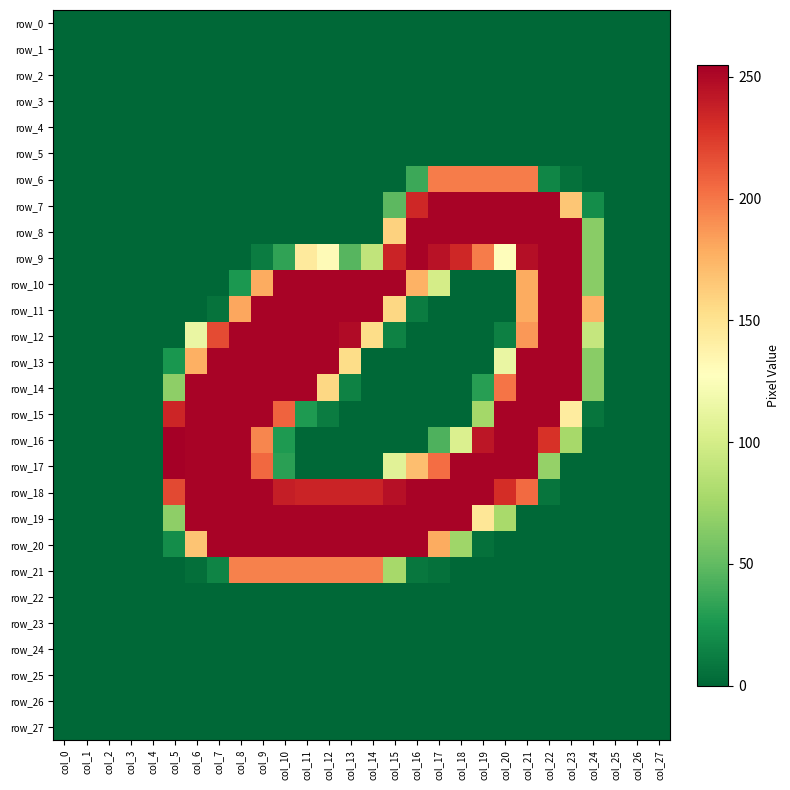

Reading left to right, transcribe all the data shown in this chart.

row_0: col_0=0	col_1=0	col_2=0	col_3=0	col_4=0	col_5=0	col_6=0	col_7=0	col_8=0	col_9=0	col_10=0	col_11=0	col_12=0	col_13=0	col_14=0	col_15=0	col_16=0	col_17=0	col_18=0	col_19=0	col_20=0	col_21=0	col_22=0	col_23=0	col_24=0	col_25=0	col_26=0	col_27=0
row_1: col_0=0	col_1=0	col_2=0	col_3=0	col_4=0	col_5=0	col_6=0	col_7=0	col_8=0	col_9=0	col_10=0	col_11=0	col_12=0	col_13=0	col_14=0	col_15=0	col_16=0	col_17=0	col_18=0	col_19=0	col_20=0	col_21=0	col_22=0	col_23=0	col_24=0	col_25=0	col_26=0	col_27=0
row_2: col_0=0	col_1=0	col_2=0	col_3=0	col_4=0	col_5=0	col_6=0	col_7=0	col_8=0	col_9=0	col_10=0	col_11=0	col_12=0	col_13=0	col_14=0	col_15=0	col_16=0	col_17=0	col_18=0	col_19=0	col_20=0	col_21=0	col_22=0	col_23=0	col_24=0	col_25=0	col_26=0	col_27=0
row_3: col_0=0	col_1=0	col_2=0	col_3=0	col_4=0	col_5=0	col_6=0	col_7=0	col_8=0	col_9=0	col_10=0	col_11=0	col_12=0	col_13=0	col_14=0	col_15=0	col_16=0	col_17=0	col_18=0	col_19=0	col_20=0	col_21=0	col_22=0	col_23=0	col_24=0	col_25=0	col_26=0	col_27=0
row_4: col_0=0	col_1=0	col_2=0	col_3=0	col_4=0	col_5=0	col_6=0	col_7=0	col_8=0	col_9=0	col_10=0	col_11=0	col_12=0	col_13=0	col_14=0	col_15=0	col_16=0	col_17=0	col_18=0	col_19=0	col_20=0	col_21=0	col_22=0	col_23=0	col_24=0	col_25=0	col_26=0	col_27=0
row_5: col_0=0	col_1=0	col_2=0	col_3=0	col_4=0	col_5=0	col_6=0	col_7=0	col_8=0	col_9=0	col_10=0	col_11=0	col_12=0	col_13=0	col_14=0	col_15=0	col_16=0	col_17=0	col_18=0	col_19=0	col_20=0	col_21=0	col_22=0	col_23=0	col_24=0	col_25=0	col_26=0	col_27=0
row_6: col_0=0	col_1=0	col_2=0	col_3=0	col_4=0	col_5=0	col_6=0	col_7=0	col_8=0	col_9=0	col_10=0	col_11=0	col_12=0	col_13=0	col_14=0	col_15=0	col_16=37	col_17=198	col_18=198	col_19=198	col_20=198	col_21=198	col_22=16	col_23=5	col_24=0	col_25=0	col_26=0	col_27=0
row_7: col_0=0	col_1=0	col_2=0	col_3=0	col_4=0	col_5=0	col_6=0	col_7=0	col_8=0	col_9=0	col_10=0	col_11=0	col_12=0	col_13=0	col_14=0	col_15=48	col_16=234	col_17=253	col_18=253	col_19=253	col_20=253	col_21=253	col_22=253	col_23=166	col_24=20	col_25=0	col_26=0	col_27=0
row_8: col_0=0	col_1=0	col_2=0	col_3=0	col_4=0	col_5=0	col_6=0	col_7=0	col_8=0	col_9=0	col_10=0	col_11=0	col_12=0	col_13=0	col_14=0	col_15=160	col_16=253	col_17=253	col_18=253	col_19=253	col_20=253	col_21=253	col_22=253	col_23=253	col_24=65	col_25=0	col_26=0	col_27=0
row_9: col_0=0	col_1=0	col_2=0	col_3=0	col_4=0	col_5=0	col_6=0	col_7=0	col_8=0	col_9=11	col_10=33	col_11=144	col_12=131	col_13=46	col_14=90	col_15=236	col_16=253	col_17=245	col_18=234	col_19=198	col_20=129	col_21=247	col_22=253	col_23=253	col_24=65	col_25=0	col_26=0	col_27=0
row_10: col_0=0	col_1=0	col_2=0	col_3=0	col_4=0	col_5=0	col_6=0	col_7=0	col_8=26	col_9=179	col_10=253	col_11=253	col_12=253	col_13=253	col_14=253	col_15=253	col_16=176	col_17=100	col_18=0	col_19=0	col_20=0	col_21=179	col_22=253	col_23=253	col_24=65	col_25=0	col_26=0	col_27=0
row_11: col_0=0	col_1=0	col_2=0	col_3=0	col_4=0	col_5=0	col_6=0	col_7=6	col_8=181	col_9=253	col_10=253	col_11=253	col_12=253	col_13=253	col_14=253	col_15=157	col_16=11	col_17=0	col_18=0	col_19=0	col_20=0	col_21=179	col_22=253	col_23=253	col_24=176	col_25=0	col_26=0	col_27=0
row_12: col_0=0	col_1=0	col_2=0	col_3=0	col_4=0	col_5=0	col_6=114	col_7=218	col_8=253	col_9=253	col_10=253	col_11=253	col_12=253	col_13=249	col_14=154	col_15=14	col_16=0	col_17=0	col_18=0	col_19=0	col_20=13	col_21=187	col_22=253	col_23=253	col_24=92	col_25=0	col_26=0	col_27=0
row_13: col_0=0	col_1=0	col_2=0	col_3=0	col_4=0	col_5=25	col_6=177	col_7=253	col_8=253	col_9=253	col_10=253	col_11=253	col_12=253	col_13=154	col_14=0	col_15=0	col_16=0	col_17=0	col_18=0	col_19=0	col_20=114	col_21=253	col_22=253	col_23=253	col_24=65	col_25=0	col_26=0	col_27=0
row_14: col_0=0	col_1=0	col_2=0	col_3=0	col_4=0	col_5=67	col_6=253	col_7=253	col_8=253	col_9=253	col_10=253	col_11=253	col_12=157	col_13=14	col_14=0	col_15=0	col_16=0	col_17=0	col_18=0	col_19=30	col_20=201	col_21=253	col_22=253	col_23=253	col_24=65	col_25=0	col_26=0	col_27=0
row_15: col_0=0	col_1=0	col_2=0	col_3=0	col_4=0	col_5=235	col_6=253	col_7=253	col_8=253	col_9=253	col_10=208	col_11=27	col_12=11	col_13=0	col_14=0	col_15=0	col_16=0	col_17=0	col_18=0	col_19=76	col_20=253	col_21=253	col_22=253	col_23=143	col_24=7	col_25=0	col_26=0	col_27=0
row_16: col_0=0	col_1=0	col_2=0	col_3=0	col_4=0	col_5=255	col_6=253	col_7=253	col_8=253	col_9=194	col_10=27	col_11=0	col_12=0	col_13=0	col_14=0	col_15=0	col_16=0	col_17=43	col_18=104	col_19=243	col_20=253	col_21=253	col_22=229	col_23=77	col_24=0	col_25=0	col_26=0	col_27=0
row_17: col_0=0	col_1=0	col_2=0	col_3=0	col_4=0	col_5=255	col_6=253	col_7=253	col_8=253	col_9=206	col_10=31	col_11=0	col_12=0	col_13=0	col_14=0	col_15=108	col_16=170	col_17=204	col_18=253	col_19=253	col_20=253	col_21=253	col_22=70	col_23=0	col_24=0	col_25=0	col_26=0	col_27=0
row_18: col_0=0	col_1=0	col_2=0	col_3=0	col_4=0	col_5=219	col_6=253	col_7=253	col_8=253	col_9=253	col_10=239	col_11=236	col_12=236	col_13=236	col_14=236	col_15=246	col_16=253	col_17=253	col_18=253	col_19=253	col_20=231	col_21=205	col_22=7	col_23=0	col_24=0	col_25=0	col_26=0	col_27=0
row_19: col_0=0	col_1=0	col_2=0	col_3=0	col_4=0	col_5=67	col_6=253	col_7=253	col_8=253	col_9=253	col_10=253	col_11=253	col_12=253	col_13=253	col_14=253	col_15=253	col_16=253	col_17=253	col_18=253	col_19=147	col_20=78	col_21=0	col_22=0	col_23=0	col_24=0	col_25=0	col_26=0	col_27=0
row_20: col_0=0	col_1=0	col_2=0	col_3=0	col_4=0	col_5=20	col_6=167	col_7=253	col_8=253	col_9=253	col_10=253	col_11=253	col_12=253	col_13=253	col_14=253	col_15=253	col_16=253	col_17=179	col_18=74	col_19=5	col_20=0	col_21=0	col_22=0	col_23=0	col_24=0	col_25=0	col_26=0	col_27=0
row_21: col_0=0	col_1=0	col_2=0	col_3=0	col_4=0	col_5=0	col_6=4	col_7=15	col_8=196	col_9=196	col_10=196	col_11=196	col_12=196	col_13=196	col_14=196	col_15=77	col_16=8	col_17=5	col_18=0	col_19=0	col_20=0	col_21=0	col_22=0	col_23=0	col_24=0	col_25=0	col_26=0	col_27=0
row_22: col_0=0	col_1=0	col_2=0	col_3=0	col_4=0	col_5=0	col_6=0	col_7=0	col_8=0	col_9=0	col_10=0	col_11=0	col_12=0	col_13=0	col_14=0	col_15=0	col_16=0	col_17=0	col_18=0	col_19=0	col_20=0	col_21=0	col_22=0	col_23=0	col_24=0	col_25=0	col_26=0	col_27=0
row_23: col_0=0	col_1=0	col_2=0	col_3=0	col_4=0	col_5=0	col_6=0	col_7=0	col_8=0	col_9=0	col_10=0	col_11=0	col_12=0	col_13=0	col_14=0	col_15=0	col_16=0	col_17=0	col_18=0	col_19=0	col_20=0	col_21=0	col_22=0	col_23=0	col_24=0	col_25=0	col_26=0	col_27=0
row_24: col_0=0	col_1=0	col_2=0	col_3=0	col_4=0	col_5=0	col_6=0	col_7=0	col_8=0	col_9=0	col_10=0	col_11=0	col_12=0	col_13=0	col_14=0	col_15=0	col_16=0	col_17=0	col_18=0	col_19=0	col_20=0	col_21=0	col_22=0	col_23=0	col_24=0	col_25=0	col_26=0	col_27=0
row_25: col_0=0	col_1=0	col_2=0	col_3=0	col_4=0	col_5=0	col_6=0	col_7=0	col_8=0	col_9=0	col_10=0	col_11=0	col_12=0	col_13=0	col_14=0	col_15=0	col_16=0	col_17=0	col_18=0	col_19=0	col_20=0	col_21=0	col_22=0	col_23=0	col_24=0	col_25=0	col_26=0	col_27=0
row_26: col_0=0	col_1=0	col_2=0	col_3=0	col_4=0	col_5=0	col_6=0	col_7=0	col_8=0	col_9=0	col_10=0	col_11=0	col_12=0	col_13=0	col_14=0	col_15=0	col_16=0	col_17=0	col_18=0	col_19=0	col_20=0	col_21=0	col_22=0	col_23=0	col_24=0	col_25=0	col_26=0	col_27=0
row_27: col_0=0	col_1=0	col_2=0	col_3=0	col_4=0	col_5=0	col_6=0	col_7=0	col_8=0	col_9=0	col_10=0	col_11=0	col_12=0	col_13=0	col_14=0	col_15=0	col_16=0	col_17=0	col_18=0	col_19=0	col_20=0	col_21=0	col_22=0	col_23=0	col_24=0	col_25=0	col_26=0	col_27=0